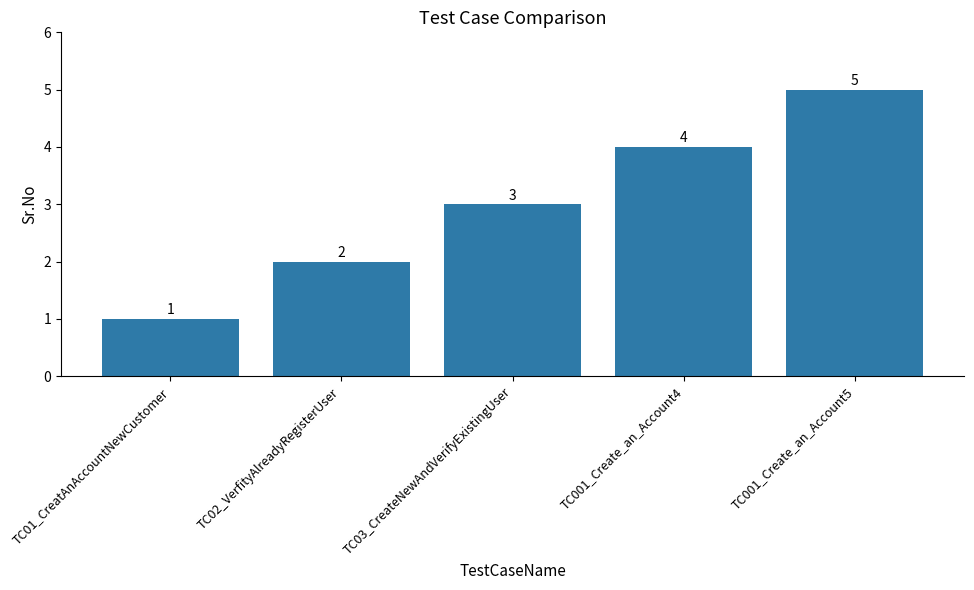

List the labels in order of value, smallest first.

TC01_CreatAnAccountNewCustomer, TC02_VerfityAlreadyRegisterUser, TC03_CreateNewAndVerifyExistingUser, TC001_Create_an_Account4, TC001_Create_an_Account5